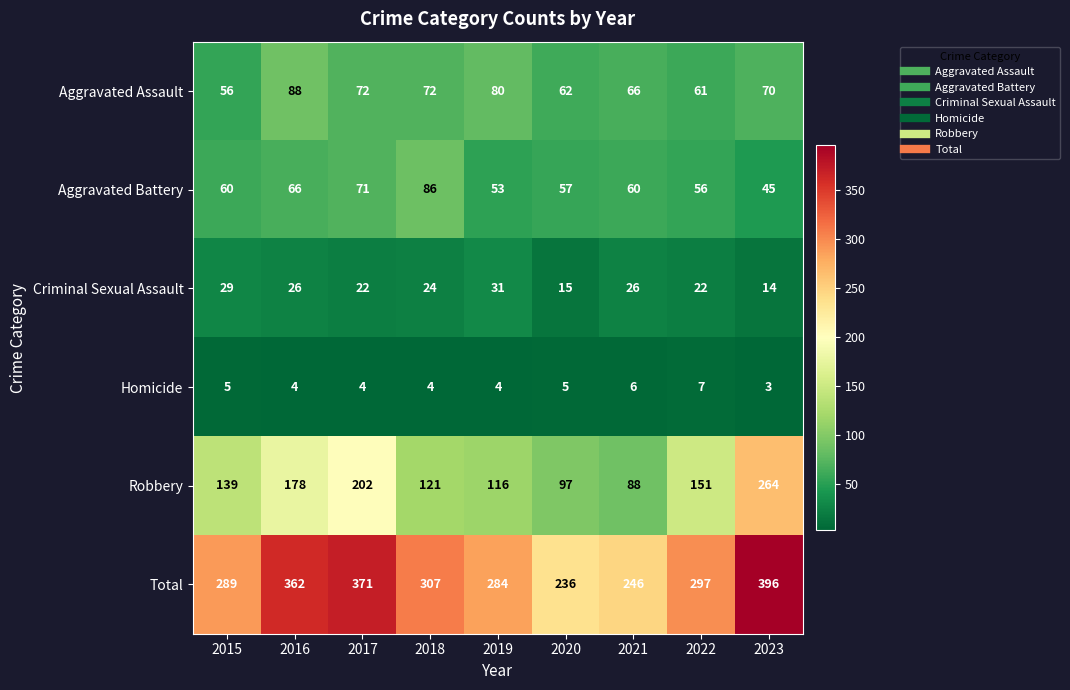

What is the spread (max minus min) of values at 2015?

284